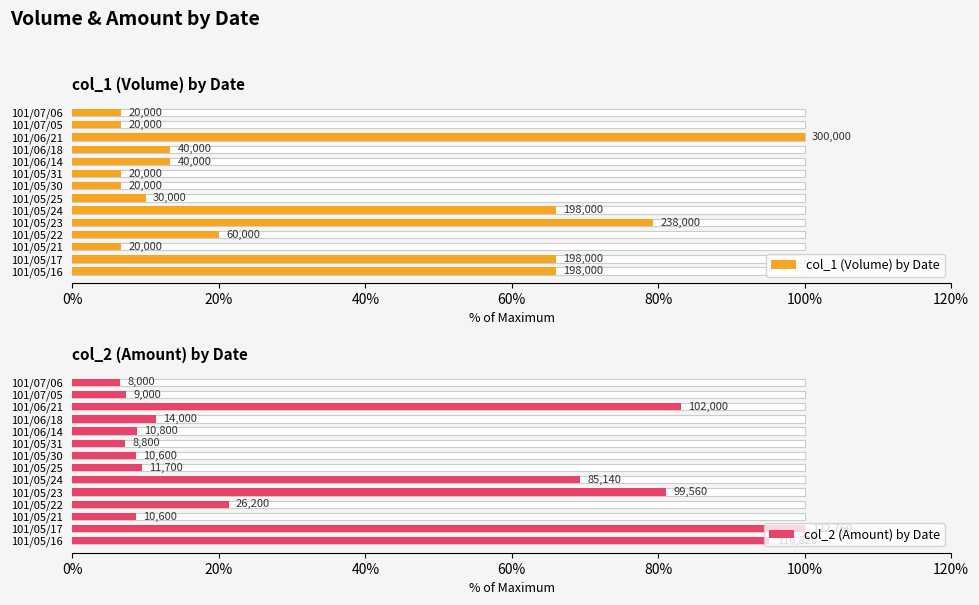

What is the greatest value displayed?

100.0